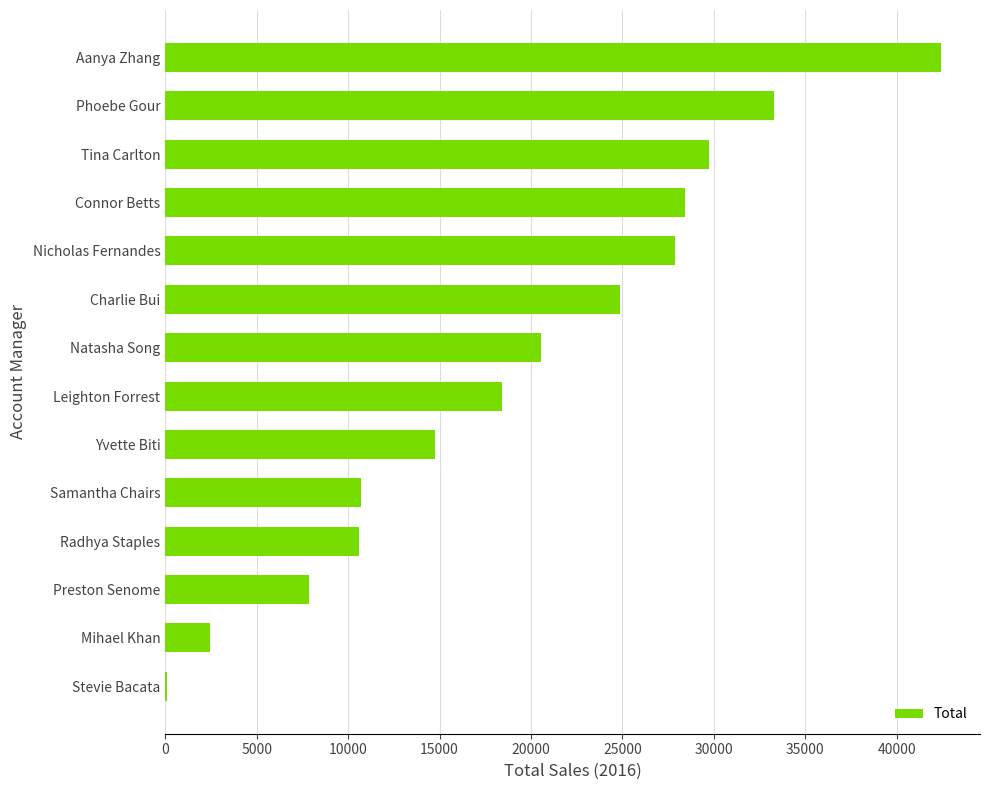

What is the sum of the values at Phoebe Gour and Tina Carlton?

62995.6